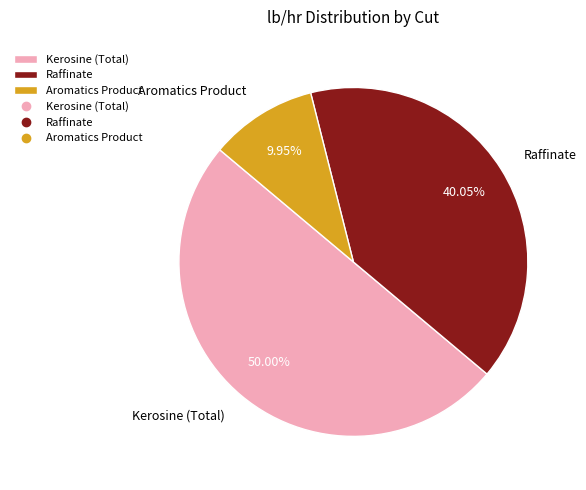

To the nearest percent, what is the combined percentage of Raffinate and Kerosine (Total)?

90%